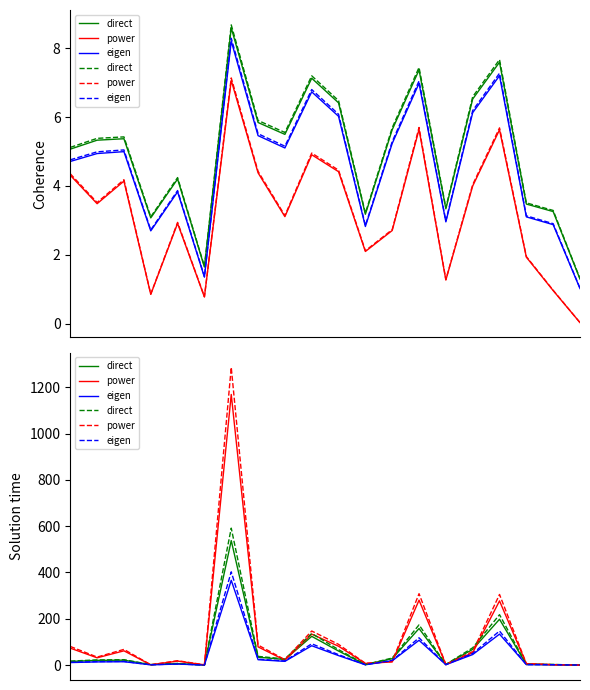

At how many categories does at least one series exceed 11?

13